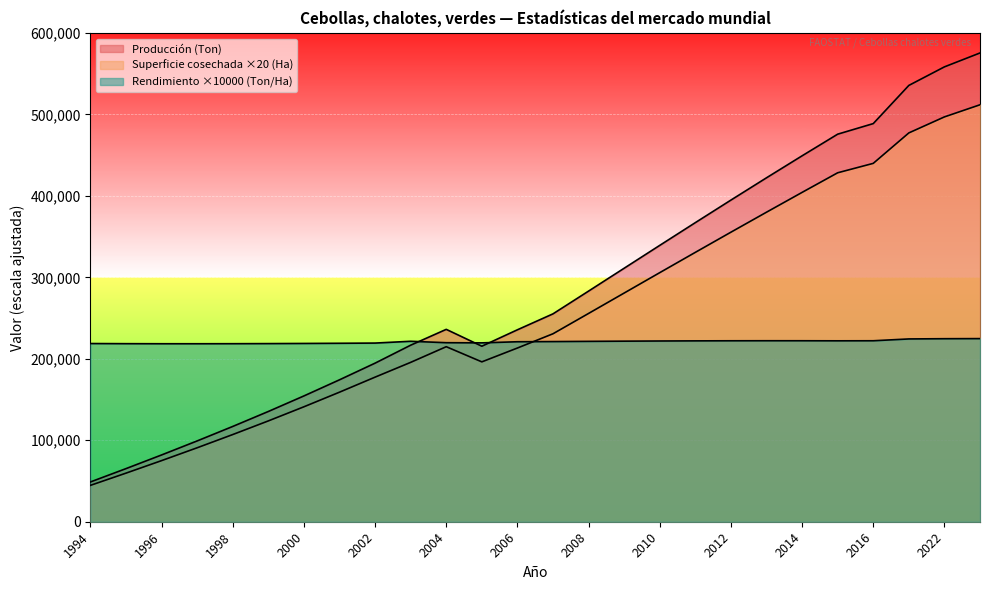

At 1998, list the series in order from smallest to largest.

Superficie cosechada (Ha), Producción (Ton), Rendimiento (Ton/Ha)